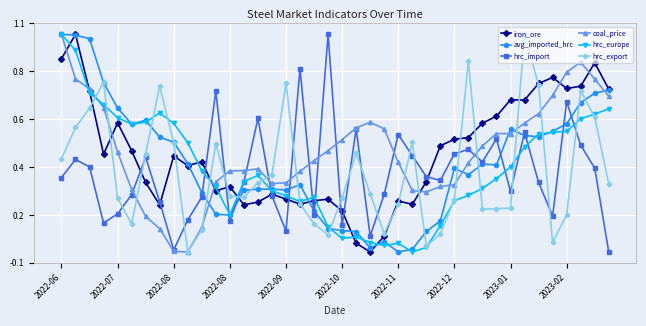

Which category has the lowest value in the hrc_export series?

2023-02